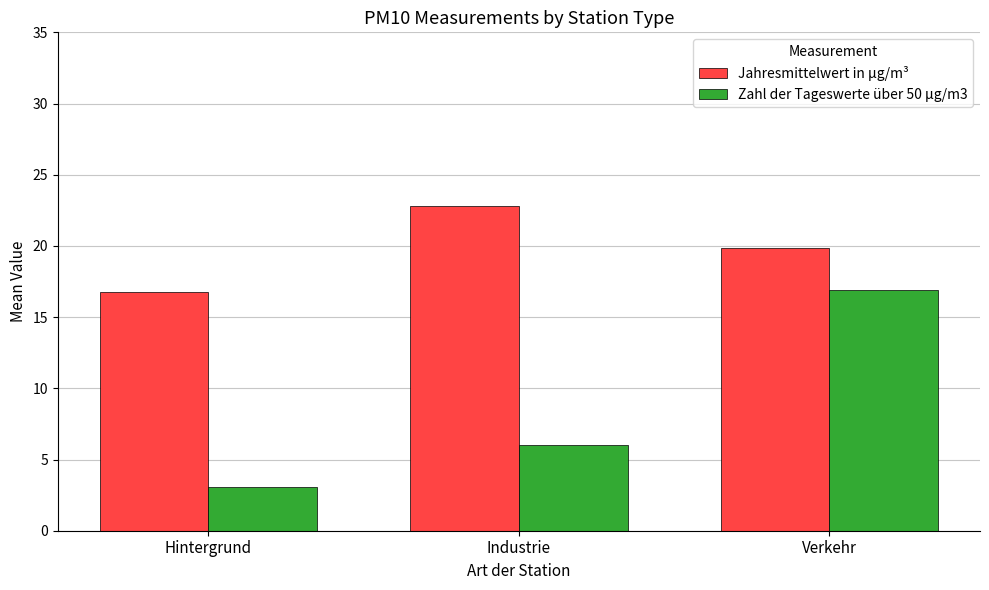

What is the smallest value displayed?

3.0